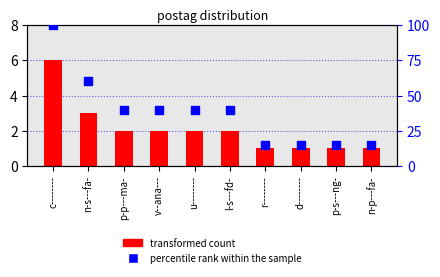

Which series reaches the minimum Y coordinate?

transformed count